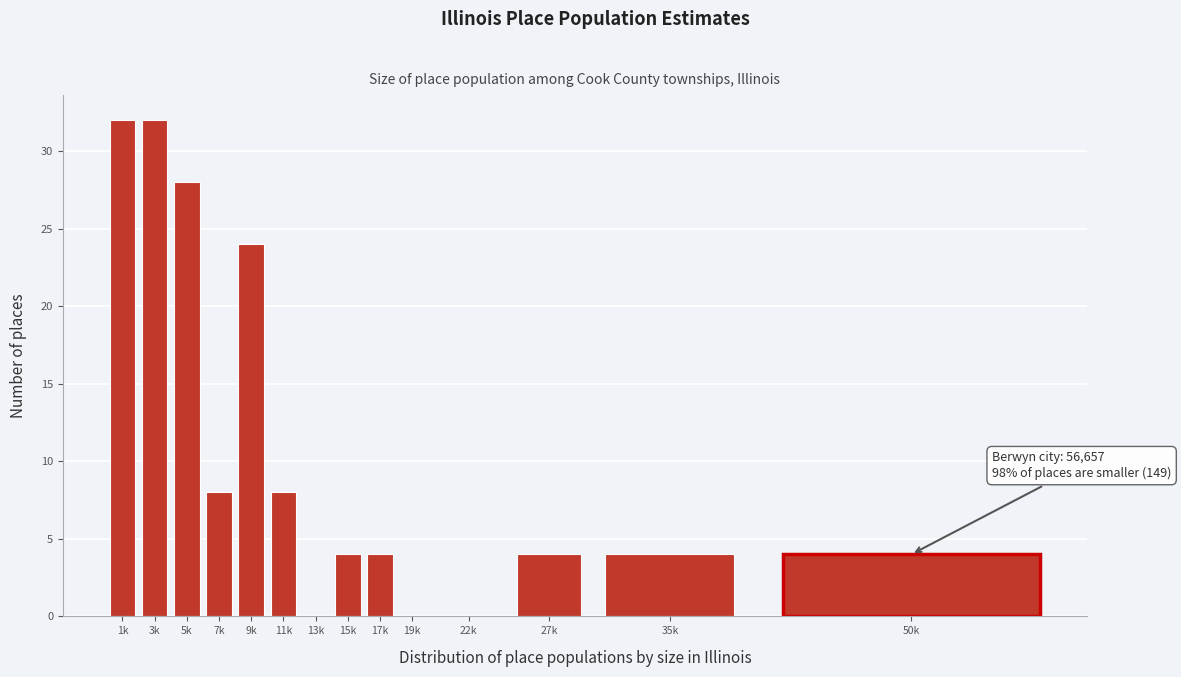

Reading left to right, list all the values displayed in this chart.

1k=32	3k=32	5k=28	7k=8	9k=24	11k=8	13k=0	15k=4	17k=4	19k=0	22k=0	27k=4	35k=4	50k=4